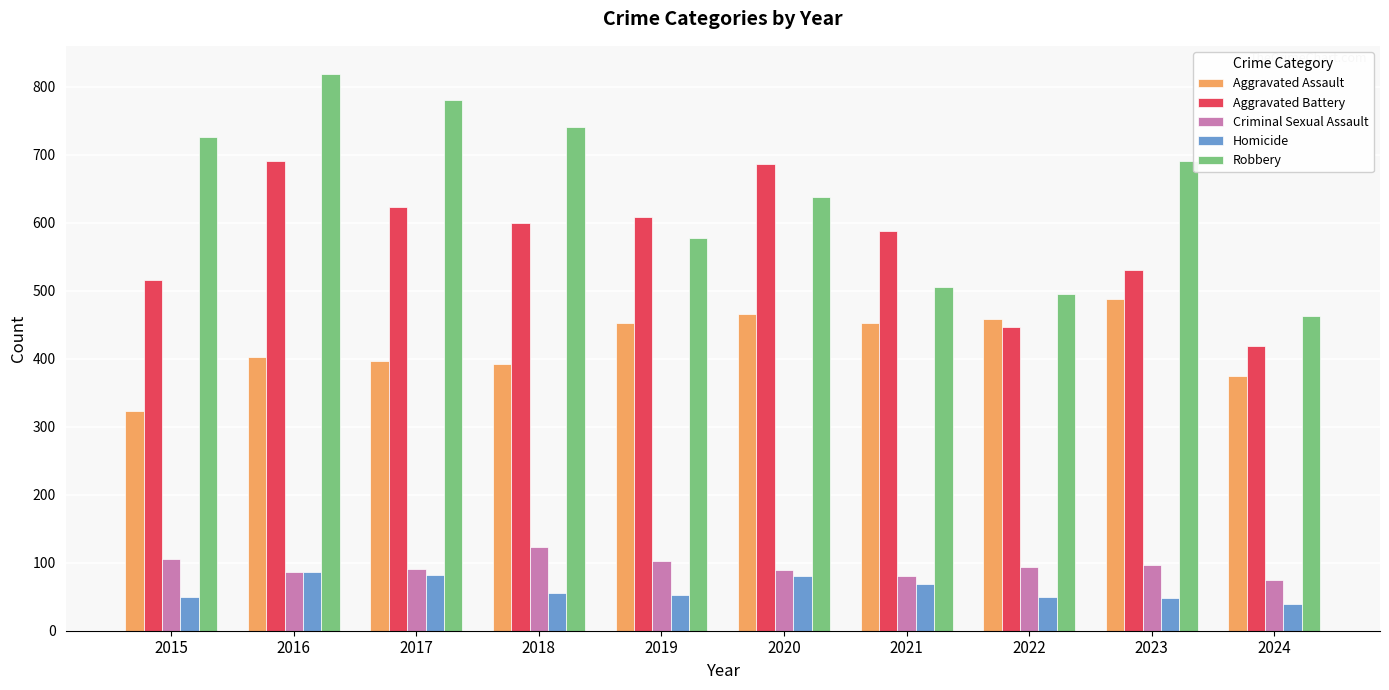

Which series has the largest range (max minus min)?

Robbery